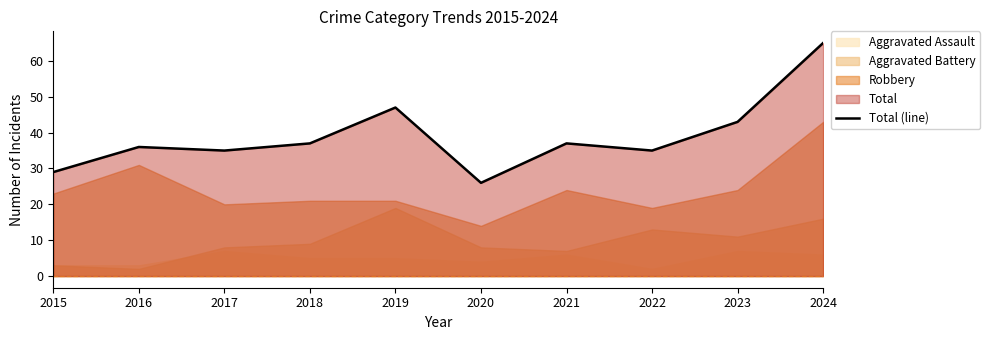

What is the value of the 1st point from the left?

29